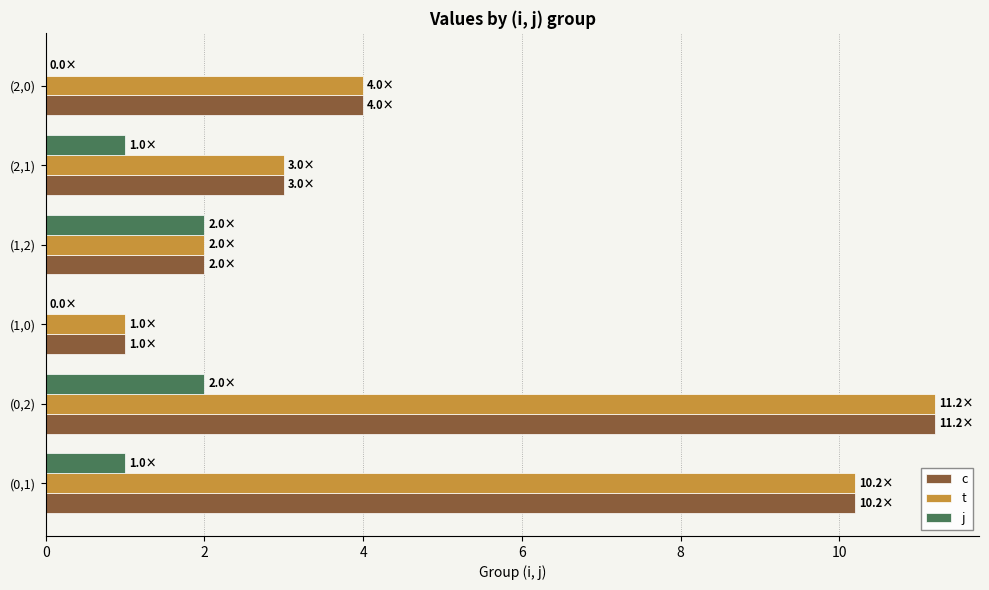

What is the total value across all series at (0,2)?

24.4